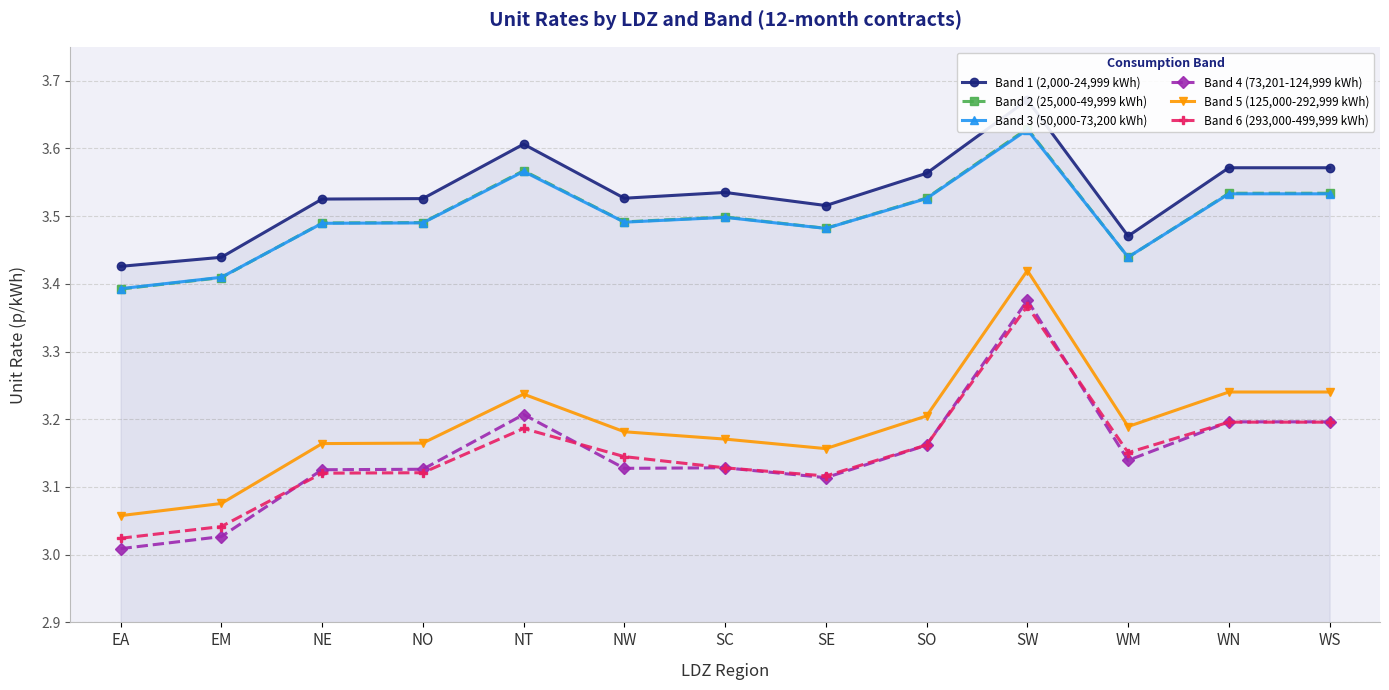

Which category has the highest value in the Band 1 (2,000-24,999 kWh) series?

SW